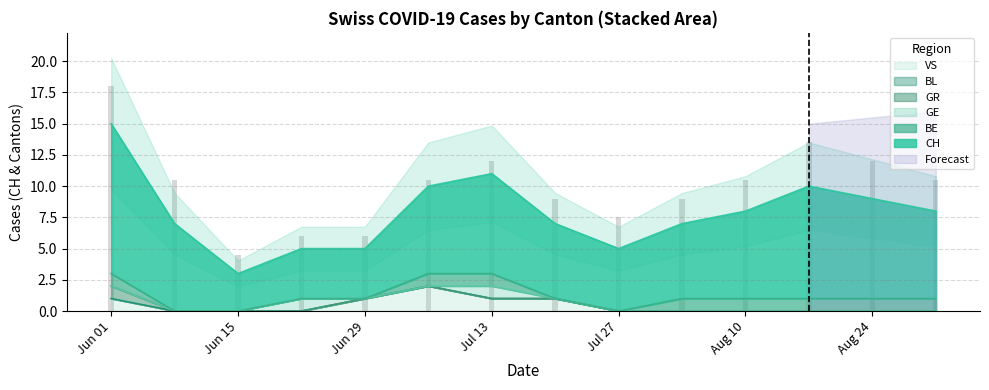

The value of VS at Aug 24 is 0. True or false?

True